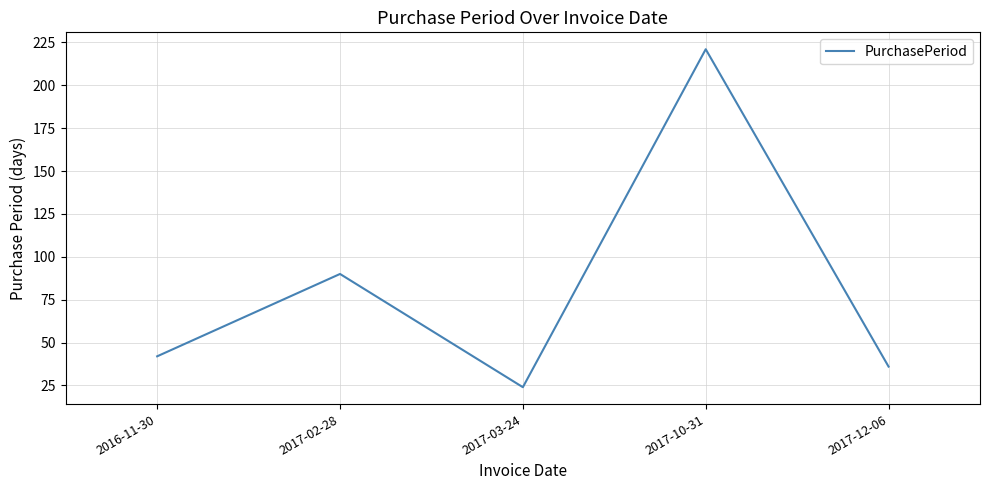

Which has a higher value, 2017-12-06 or 2017-03-24?

2017-12-06